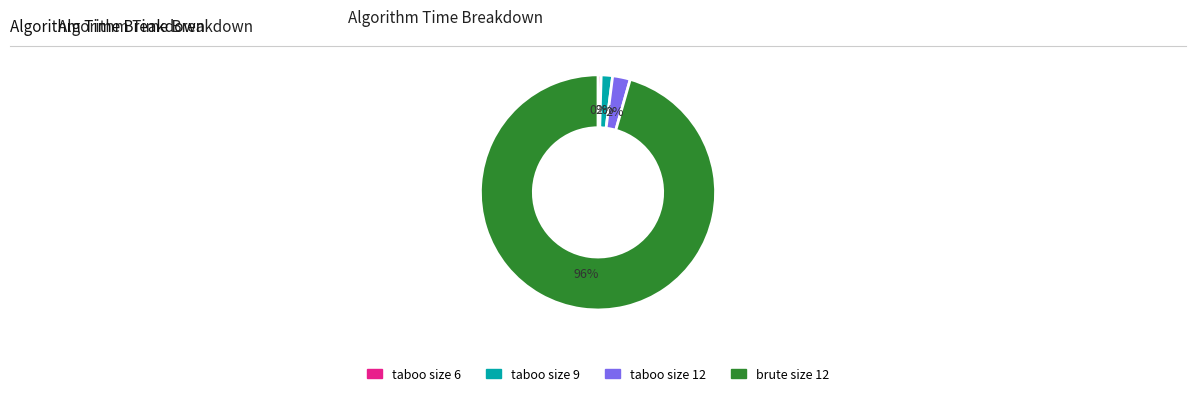

How many segments does this pie chart have?

4